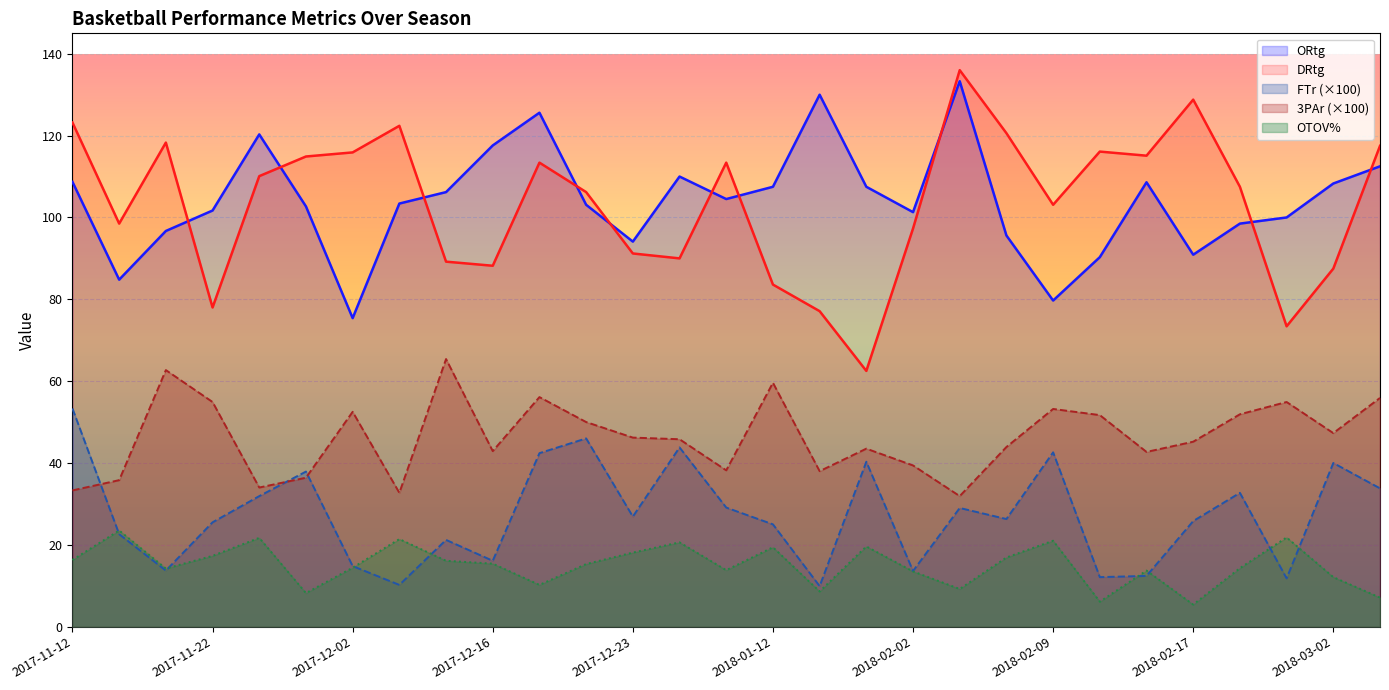

At which label does ORtg reach its peak?

2018-02-03